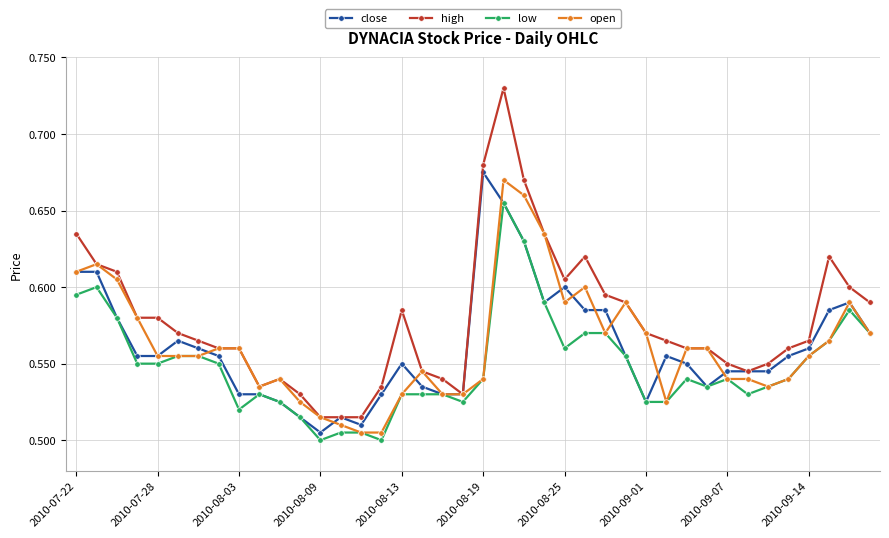

How many high values are between 0 and 1?

40